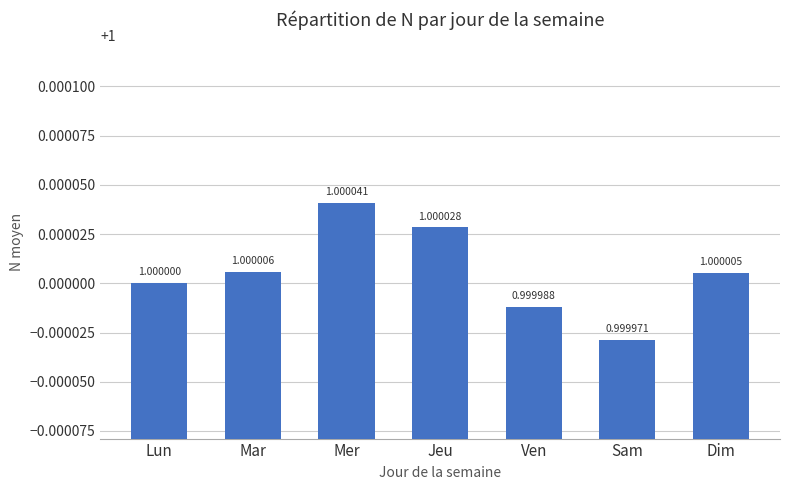

What is the label of the 3rd bar from the left?

Mer